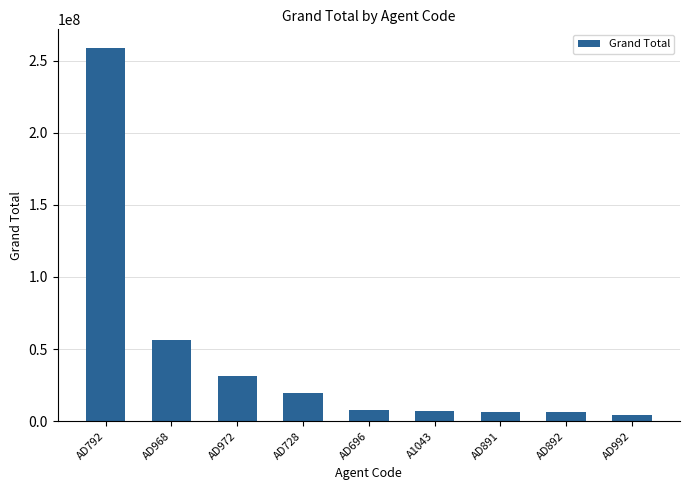

What is the change in value from AD696 to AD891?

-908337.1